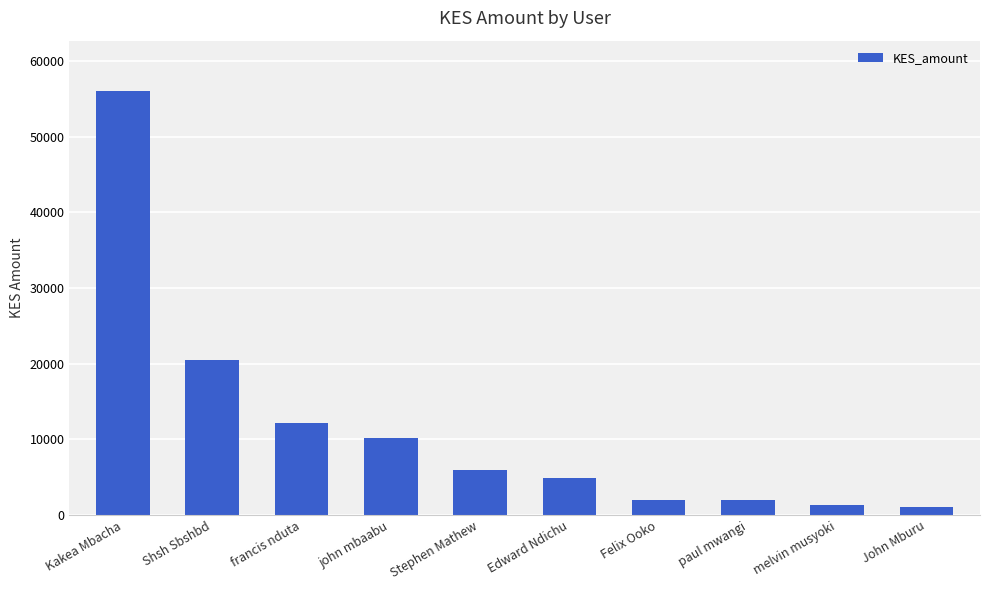

What value does the data have at melvin musyoki?

1331.1